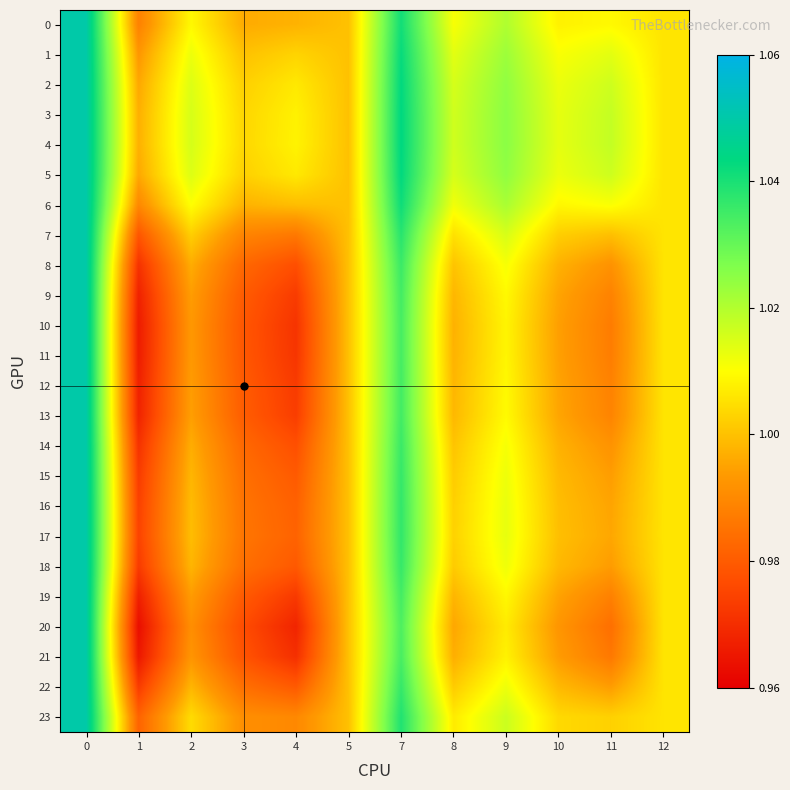

Reading left to right, extract all data points from this chart.

0: 0=1.1	1=1.0	2=1.0	3=1.0	4=1.0	5=1.0	7=1.0	8=1.0	9=1.0	10=1.0	11=1.0	12=1.0
1: 0=1.1	1=1.0	2=1.0	3=1.0	4=1.0	5=1.0	7=1.0	8=1.0	9=1.0	10=1.0	11=1.0	12=1.0
2: 0=1.1	1=1.0	2=1.0	3=1.0	4=1.0	5=1.0	7=1.0	8=1.0	9=1.0	10=1.0	11=1.0	12=1.0
3: 0=1.1	1=1.0	2=1.0	3=1.0	4=1.0	5=1.0	7=1.0	8=1.0	9=1.0	10=1.0	11=1.0	12=1.0
4: 0=1.1	1=1.0	2=1.0	3=1.0	4=1.0	5=1.0	7=1.0	8=1.0	9=1.0	10=1.0	11=1.0	12=1.0
5: 0=1.1	1=1.0	2=1.0	3=1.0	4=1.0	5=1.0	7=1.0	8=1.0	9=1.0	10=1.0	11=1.0	12=1.0
6: 0=1.1	1=1.0	2=1.0	3=1.0	4=1.0	5=1.0	7=1.0	8=1.0	9=1.0	10=1.0	11=1.0	12=1.0
7: 0=1.1	1=1.0	2=1.0	3=1.0	4=1.0	5=1.0	7=1.0	8=1.0	9=1.0	10=1.0	11=1.0	12=1.0
8: 0=1.1	1=1.0	2=1.0	3=1.0	4=1.0	5=1.0	7=1.0	8=1.0	9=1.0	10=1.0	11=1.0	12=1.0
9: 0=1.1	1=1.0	2=1.0	3=1.0	4=1.0	5=1.0	7=1.0	8=1.0	9=1.0	10=1.0	11=1.0	12=1.0
10: 0=1.1	1=1.0	2=1.0	3=1.0	4=1.0	5=1.0	7=1.0	8=1.0	9=1.0	10=1.0	11=1.0	12=1.0
11: 0=1.1	1=1.0	2=1.0	3=1.0	4=1.0	5=1.0	7=1.0	8=1.0	9=1.0	10=1.0	11=1.0	12=1.0
12: 0=1.1	1=1.0	2=1.0	3=1.0	4=1.0	5=1.0	7=1.0	8=1.0	9=1.0	10=1.0	11=1.0	12=1.0
13: 0=1.1	1=1.0	2=1.0	3=1.0	4=1.0	5=1.0	7=1.0	8=1.0	9=1.0	10=1.0	11=1.0	12=1.0
14: 0=1.1	1=1.0	2=1.0	3=1.0	4=1.0	5=1.0	7=1.0	8=1.0	9=1.0	10=1.0	11=1.0	12=1.0
15: 0=1.1	1=1.0	2=1.0	3=1.0	4=1.0	5=1.0	7=1.0	8=1.0	9=1.0	10=1.0	11=1.0	12=1.0
16: 0=1.1	1=1.0	2=1.0	3=1.0	4=1.0	5=1.0	7=1.0	8=1.0	9=1.0	10=1.0	11=1.0	12=1.0
17: 0=1.1	1=1.0	2=1.0	3=1.0	4=1.0	5=1.0	7=1.0	8=1.0	9=1.0	10=1.0	11=1.0	12=1.0
18: 0=1.1	1=1.0	2=1.0	3=1.0	4=1.0	5=1.0	7=1.0	8=1.0	9=1.0	10=1.0	11=1.0	12=1.0
19: 0=1.1	1=1.0	2=1.0	3=1.0	4=1.0	5=1.0	7=1.0	8=1.0	9=1.0	10=1.0	11=1.0	12=1.0
20: 0=1.1	1=1.0	2=1.0	3=1.0	4=1.0	5=1.0	7=1.0	8=1.0	9=1.0	10=1.0	11=1.0	12=1.0
21: 0=1.1	1=1.0	2=1.0	3=1.0	4=1.0	5=1.0	7=1.0	8=1.0	9=1.0	10=1.0	11=1.0	12=1.0
22: 0=1.1	1=1.0	2=1.0	3=1.0	4=1.0	5=1.0	7=1.0	8=1.0	9=1.0	10=1.0	11=1.0	12=1.0
23: 0=1.1	1=1.0	2=1.0	3=1.0	4=1.0	5=1.0	7=1.0	8=1.0	9=1.0	10=1.0	11=1.0	12=1.0